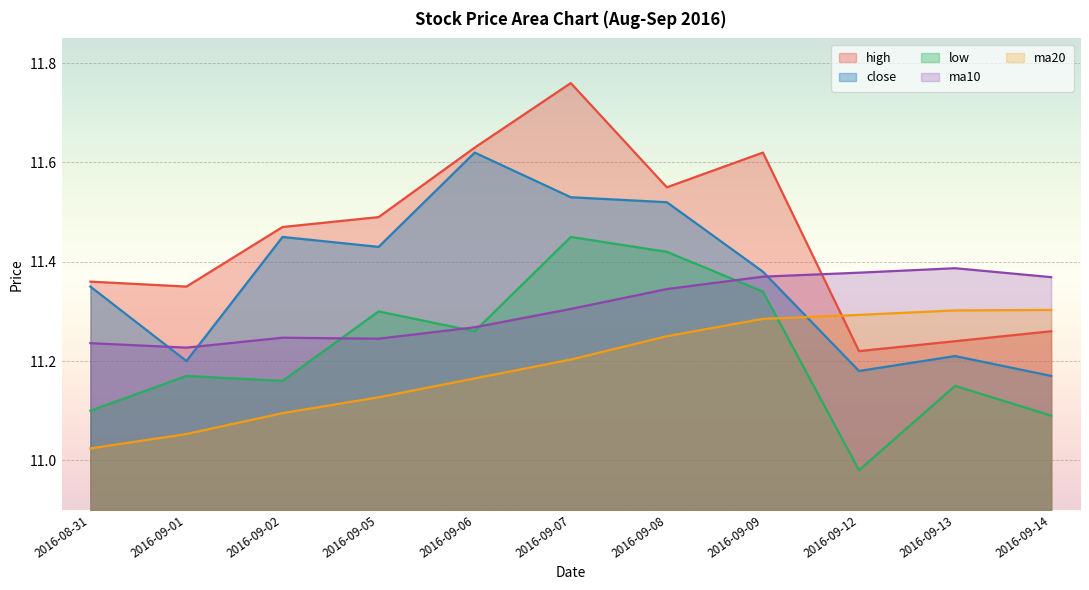

How many lines are shown in the chart?

5